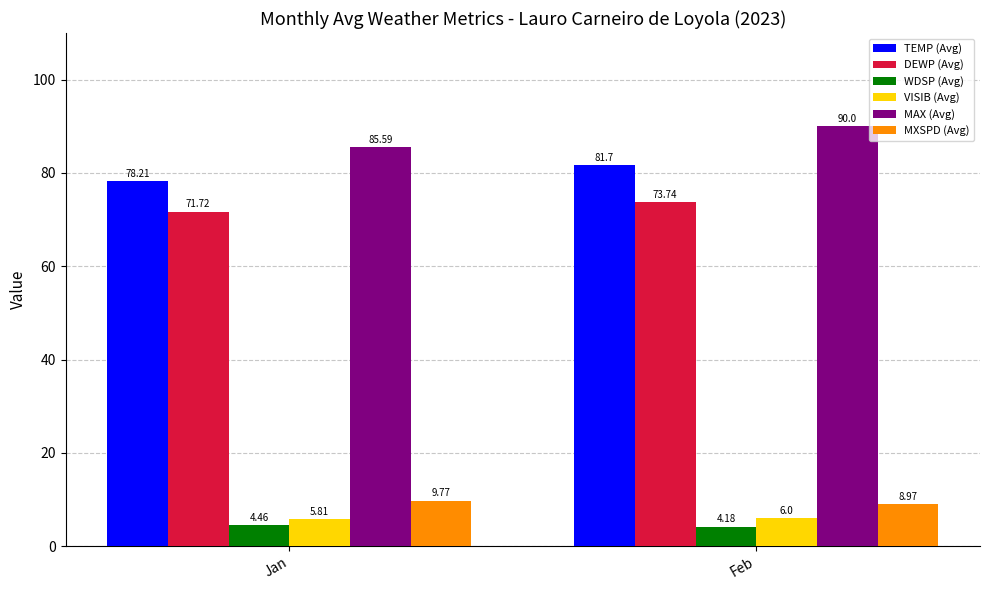

What is the total value across all series at Feb?

264.6